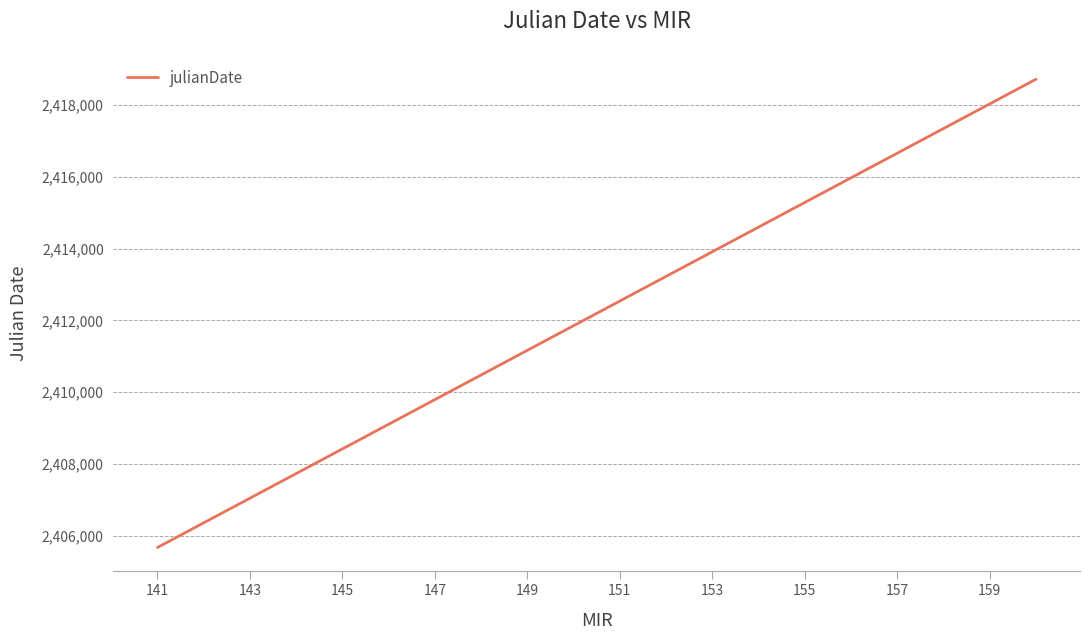

What is the average value?

2412195.4